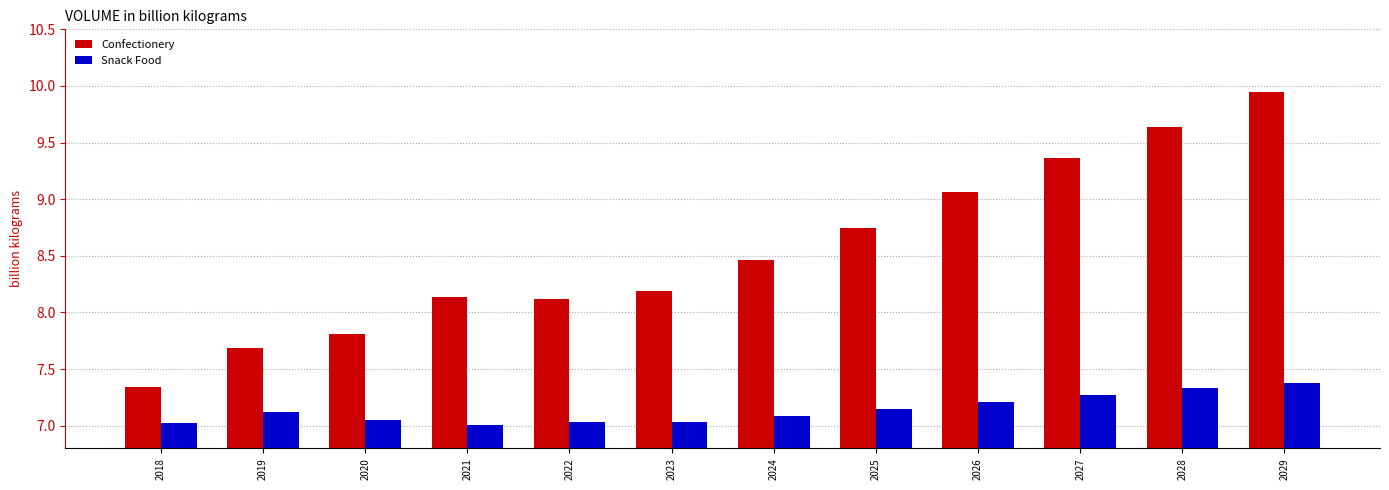

What is the spread (max minus min) of values at 2021?

1.1